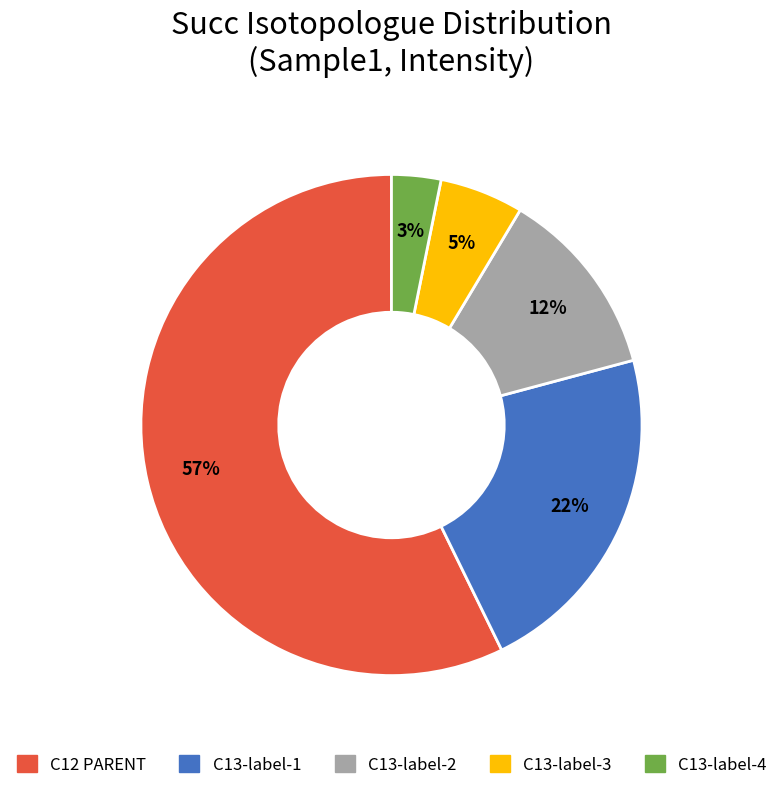

What percentage is the C13-label-3 slice, to the nearest percent?

5%